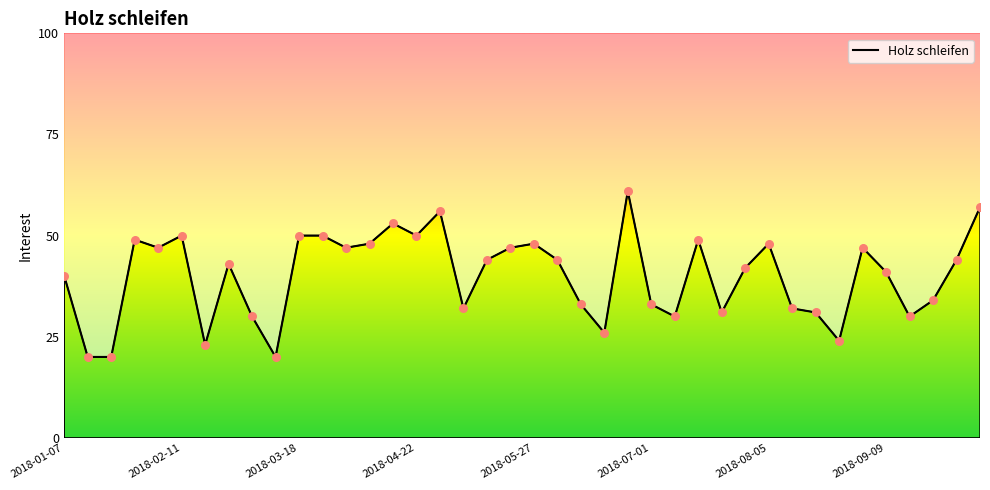

Between 2018-05-27 and 20, which is larger?

20